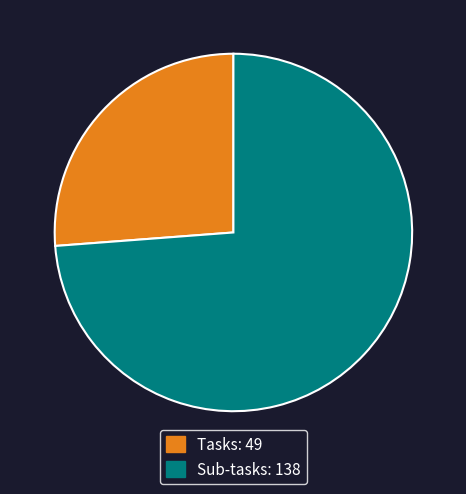

Rank the categories by value from highest to lowest.

Sub-tasks, Tasks